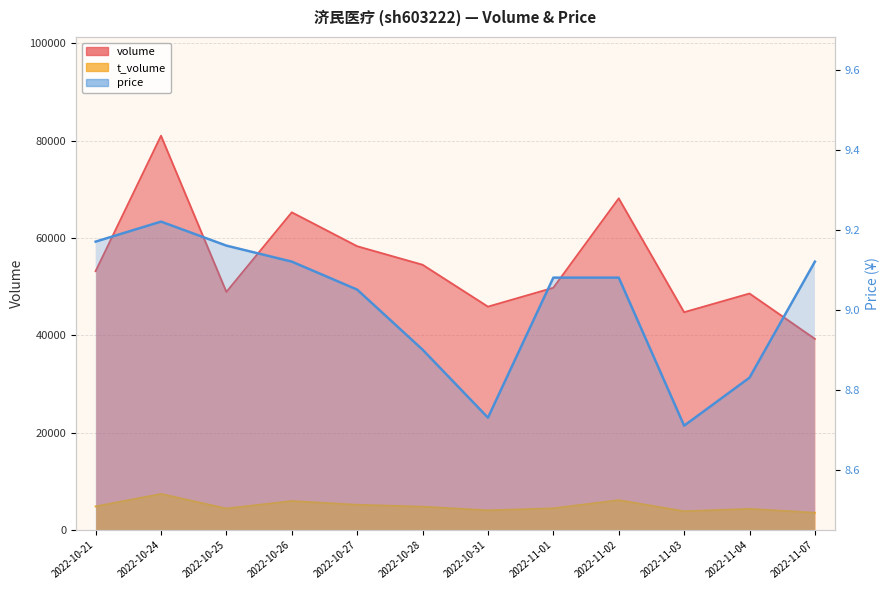

The value of t_volume at 2022-10-28 is 6951.6. True or false?

False